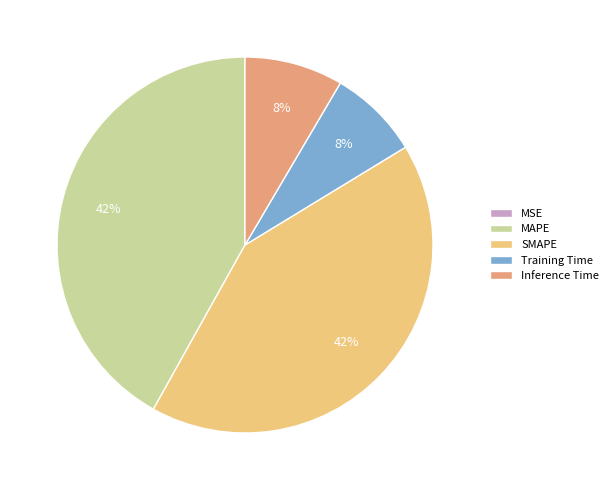

To the nearest percent, what is the average slice percentage?

20%